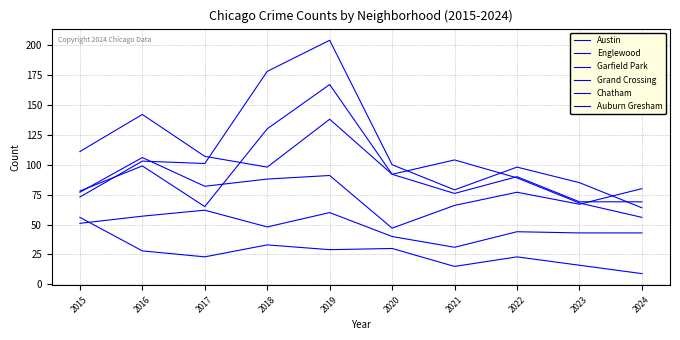

Where is the first local minimum for Garfield Park?

2017